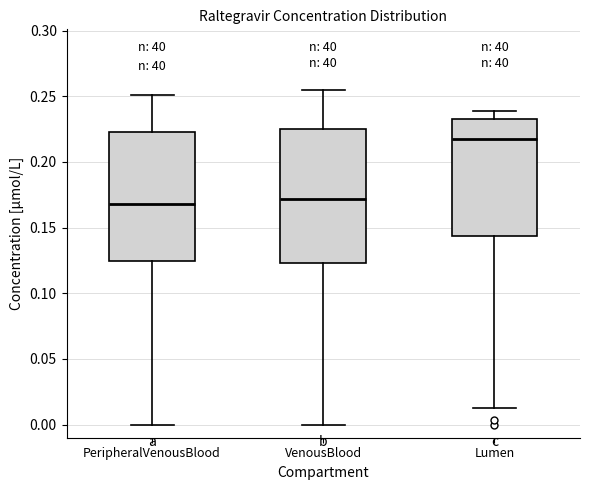

Reading left to right, transcribe this box plot: for each box, give where its median line is, the range the box spans, and where its two whiskers end, as read against the y-axis. The values are not printed on the chart, so give them approximately, as read against the axis.

PeripheralVenousBlood: median 0.170, box 0.125 to 0.225, whiskers 0.000 to 0.250
VenousBlood: median 0.170, box 0.125 to 0.225, whiskers 0.000 to 0.255
Lumen: median 0.215, box 0.145 to 0.235, whiskers 0.010 to 0.240